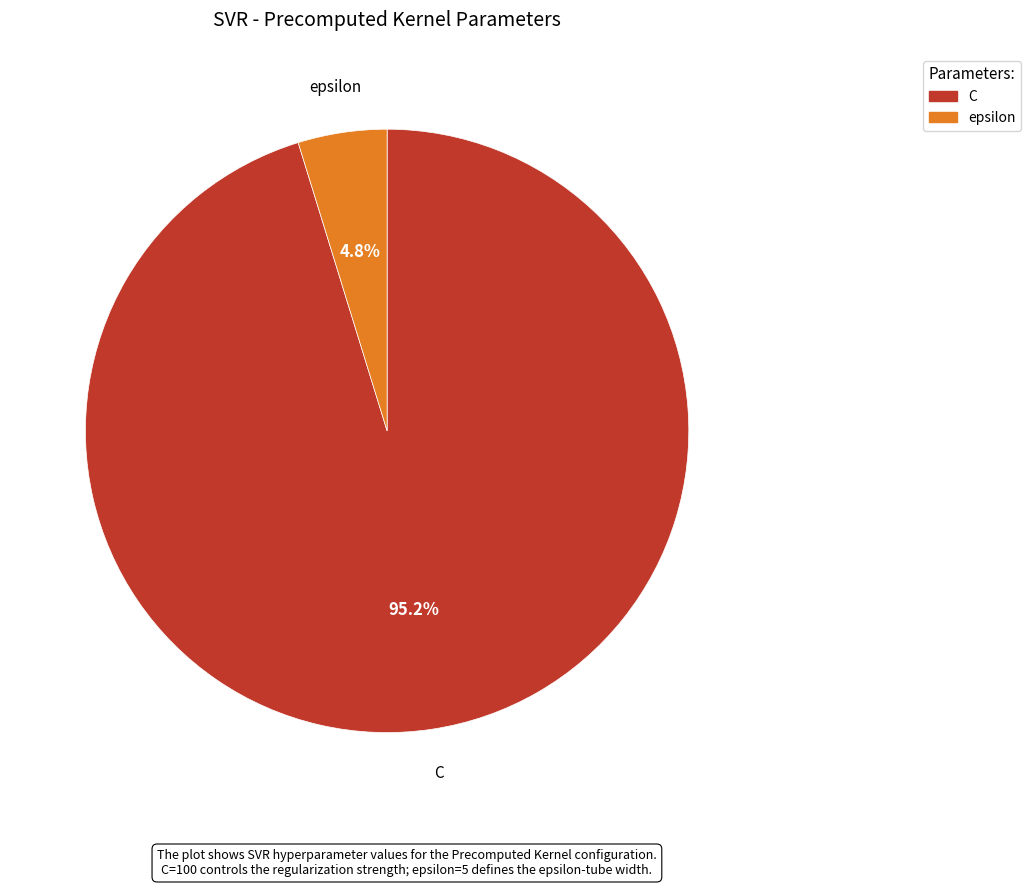

What percentage is NOT represented by C?

4.8%